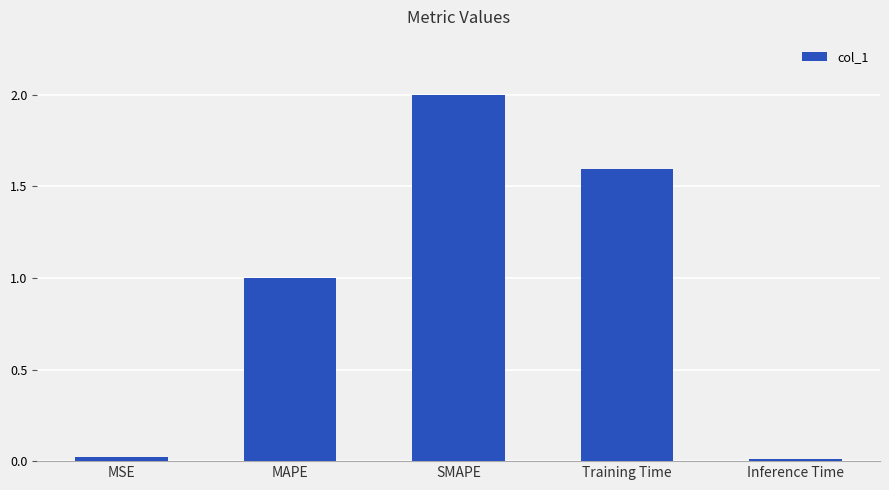

Read the value at MAPE.

1.0